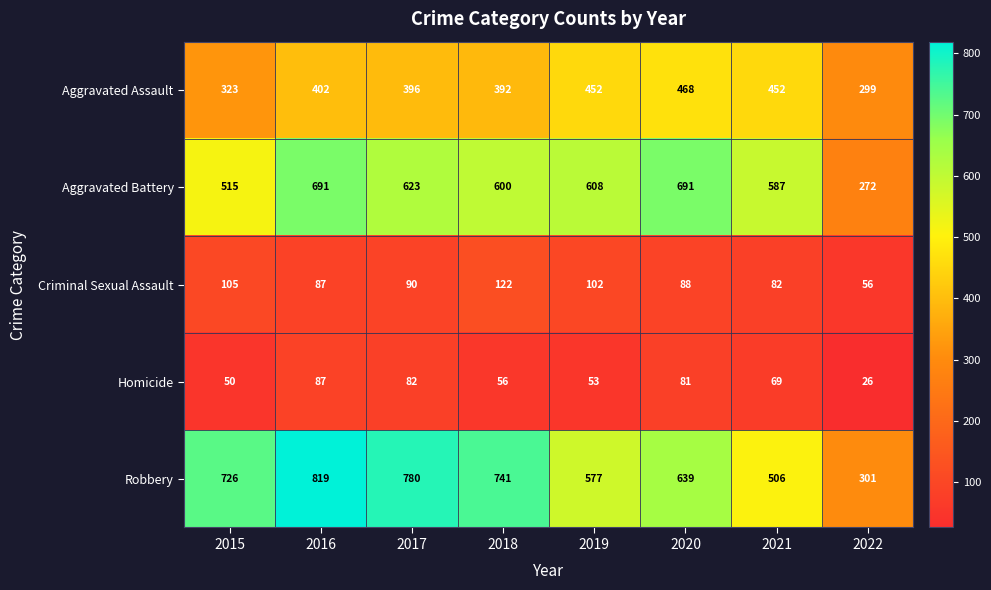

How many categories are shown in the chart?

8